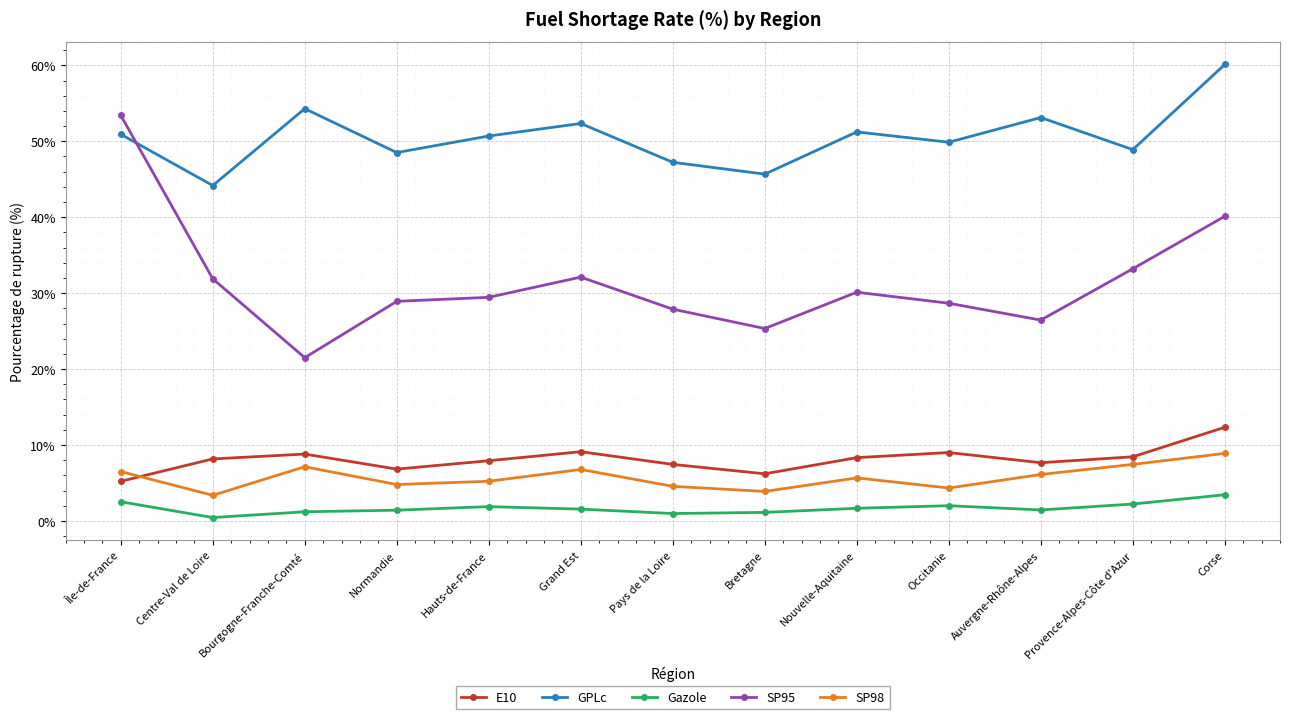

Is the value of Gazole at Auvergne-Rhône-Alpes greater than the value of E10 at Grand Est?

No